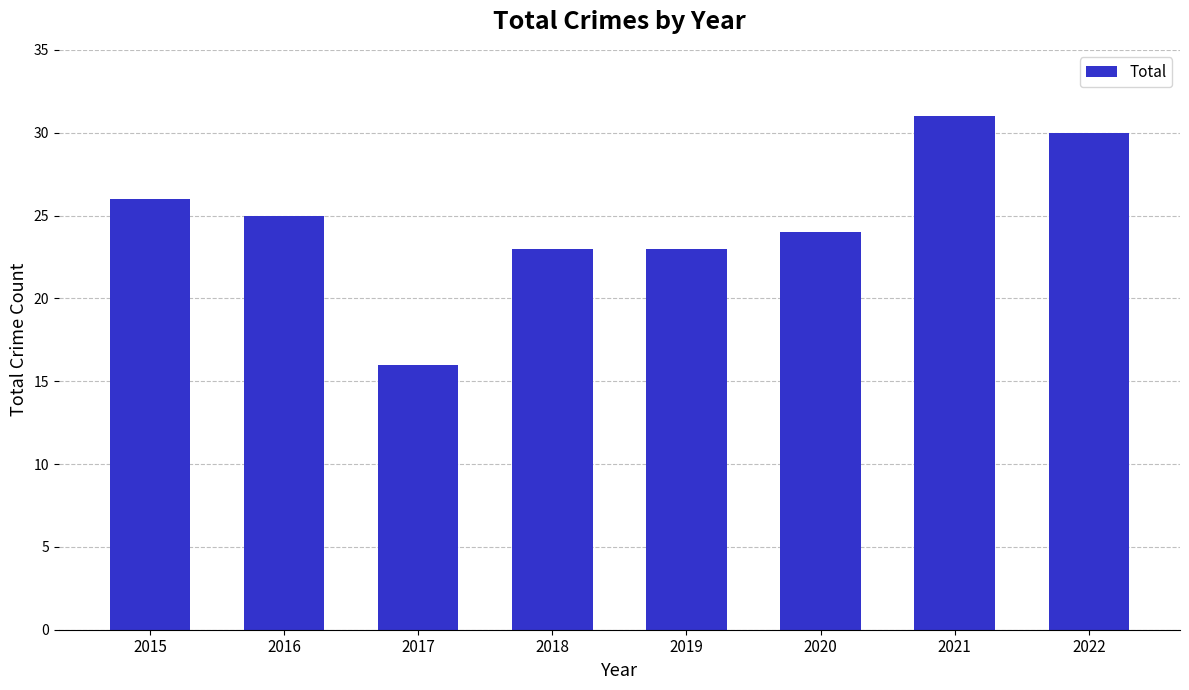

What is the smallest value displayed?

16